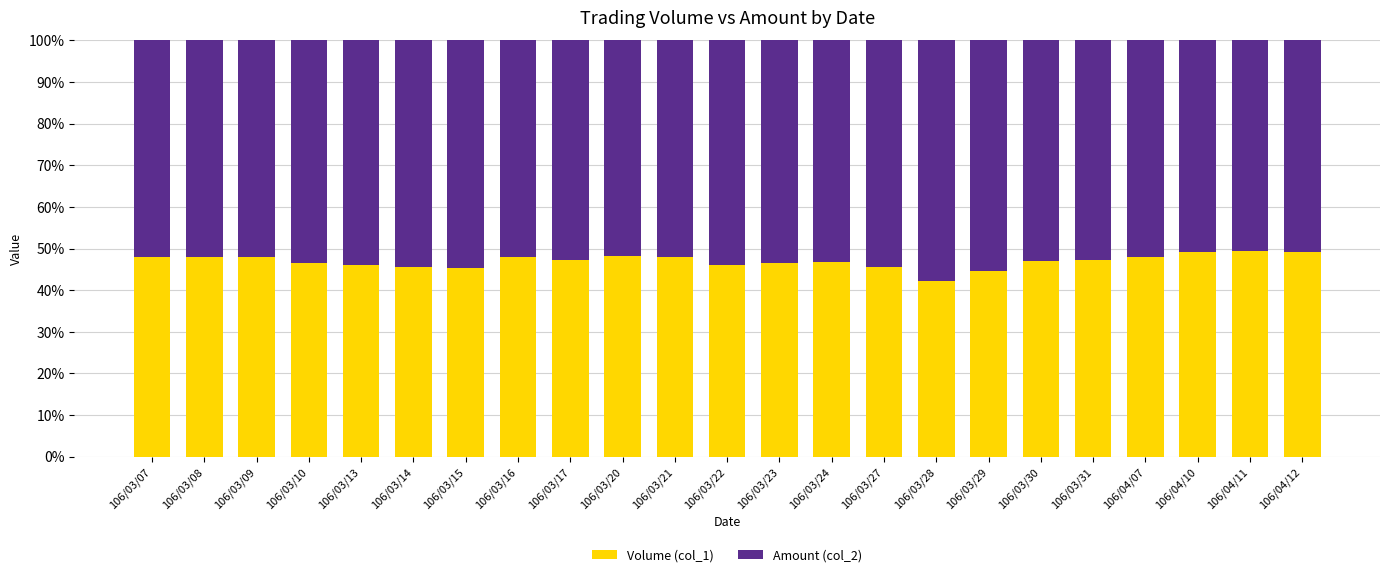

What are all the series names shown in the legend?

Volume (col_1), Amount (col_2)